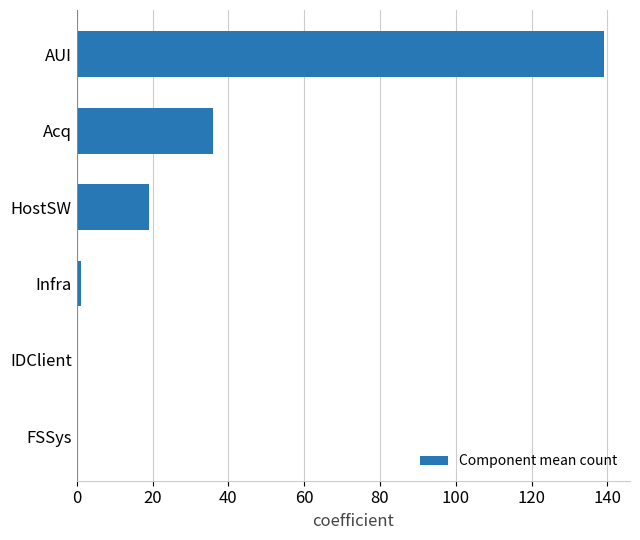

Count the number of categories in the chart.

6